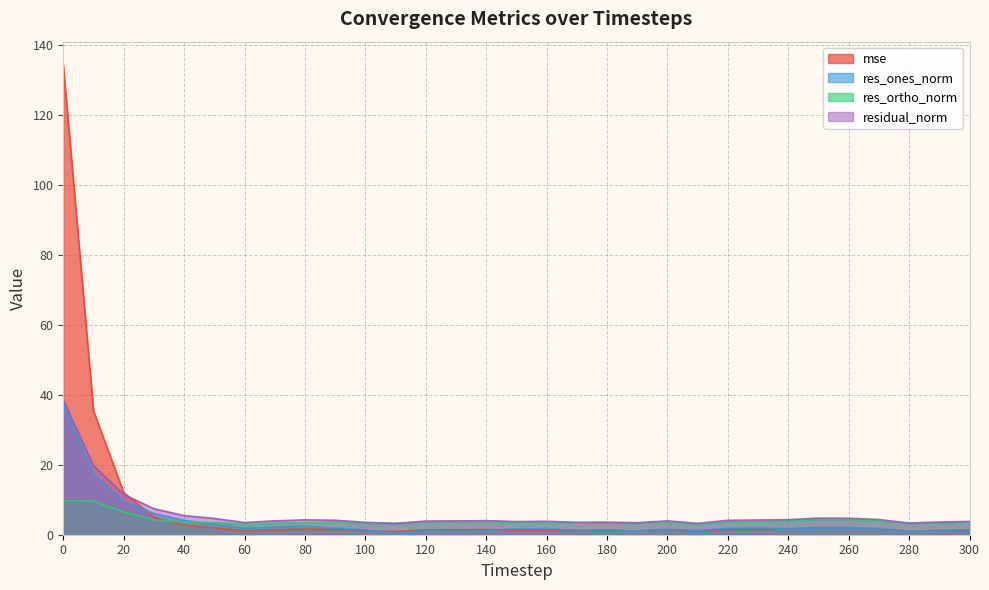

What is the total value across all series at 160?

10.3